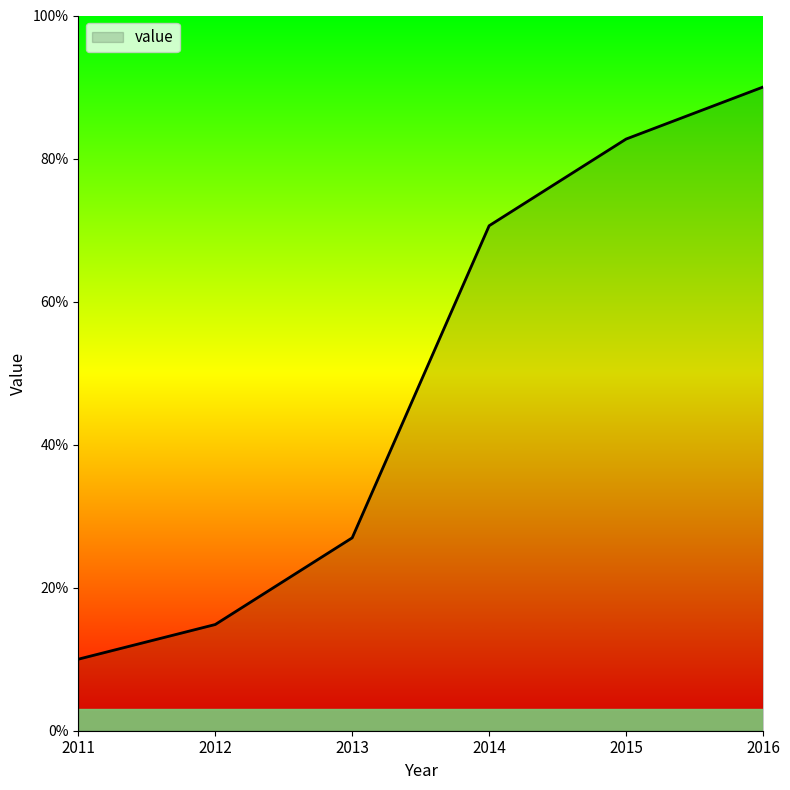

Does the chart have visible grid lines?

No